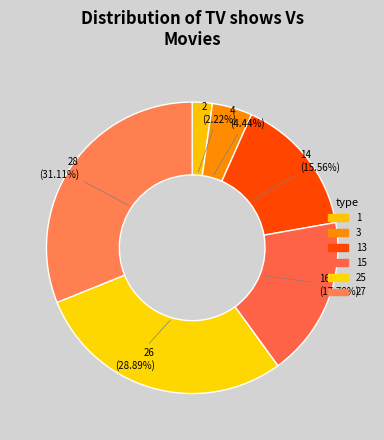

Which category has the smallest portion of the pie?

1